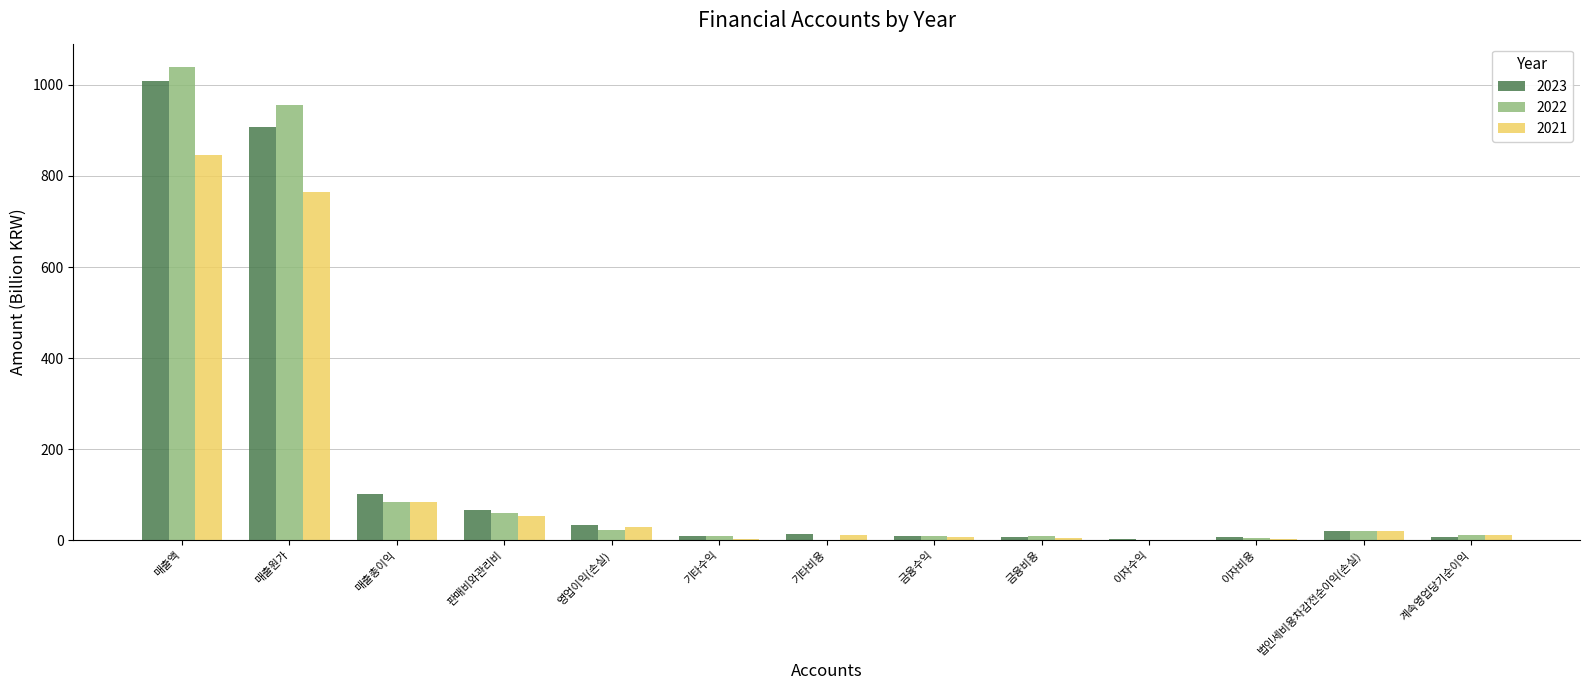

Is the value of 2021 at 계속영업당기순이익 greater than the value of 2023 at 영업이익(손실)?

No